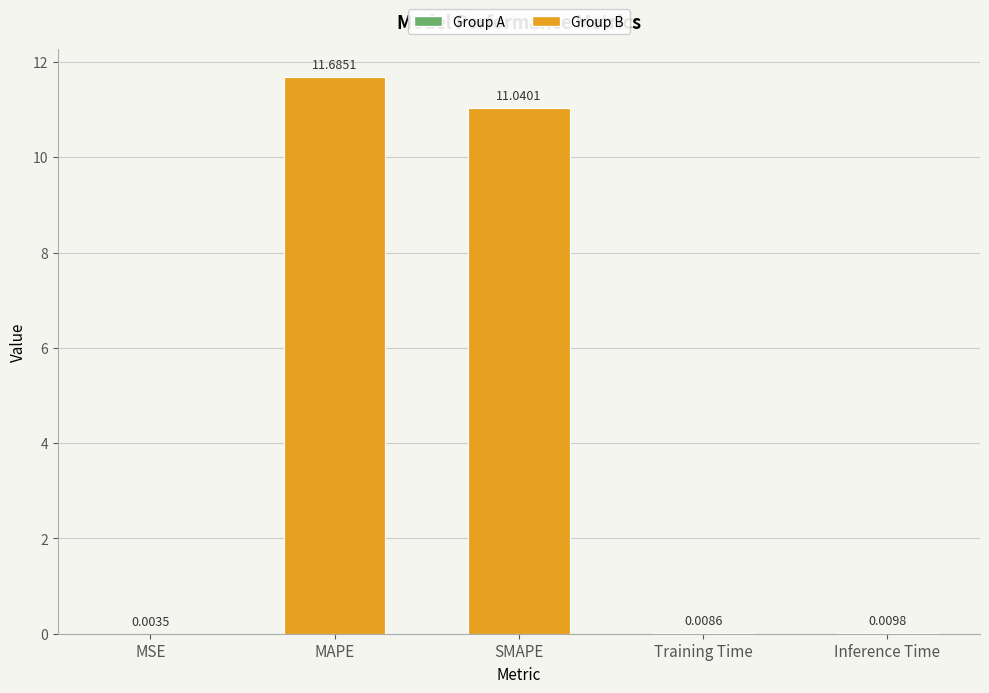

What is the difference between the values at MSE and SMAPE?

11.0